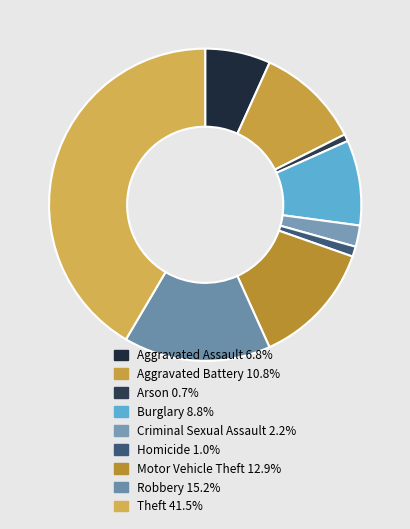

Which category has the smallest portion of the pie?

Arson